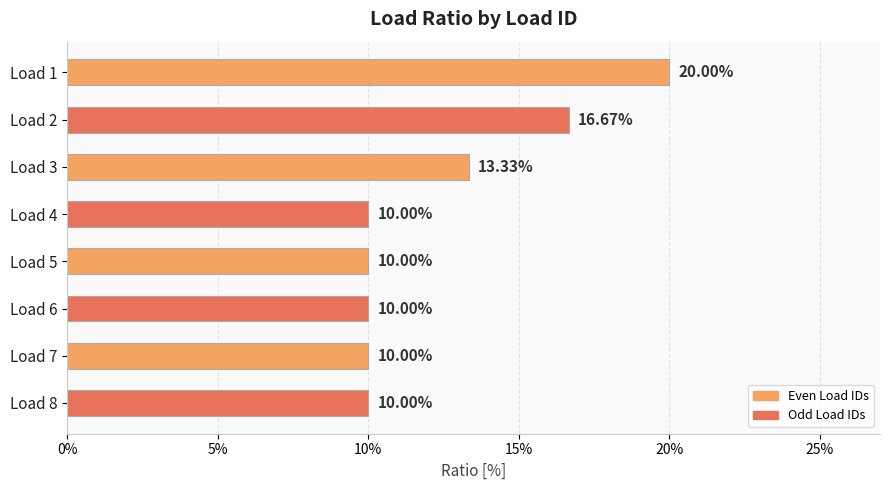

Are the bars grouped side by side (vs. stacked)?

No